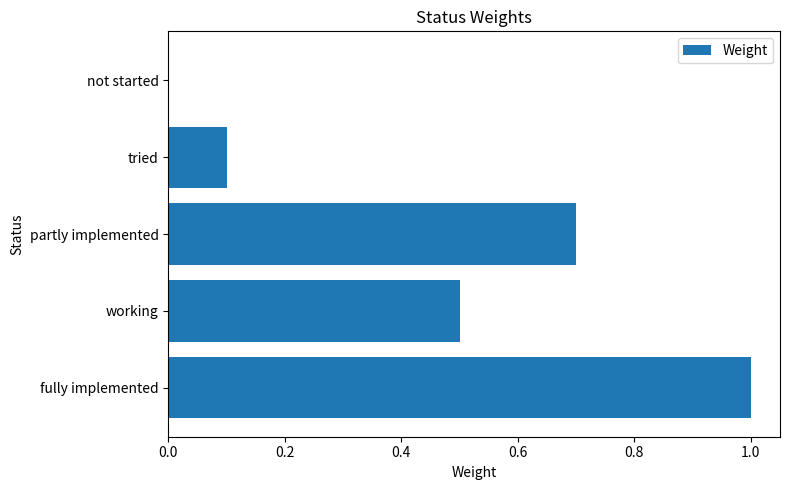

Reading bottom to top, transcribe all the data shown in this chart.

fully implemented=1.0	working=0.5	partly implemented=0.7	tried=0.1	not started=0.0